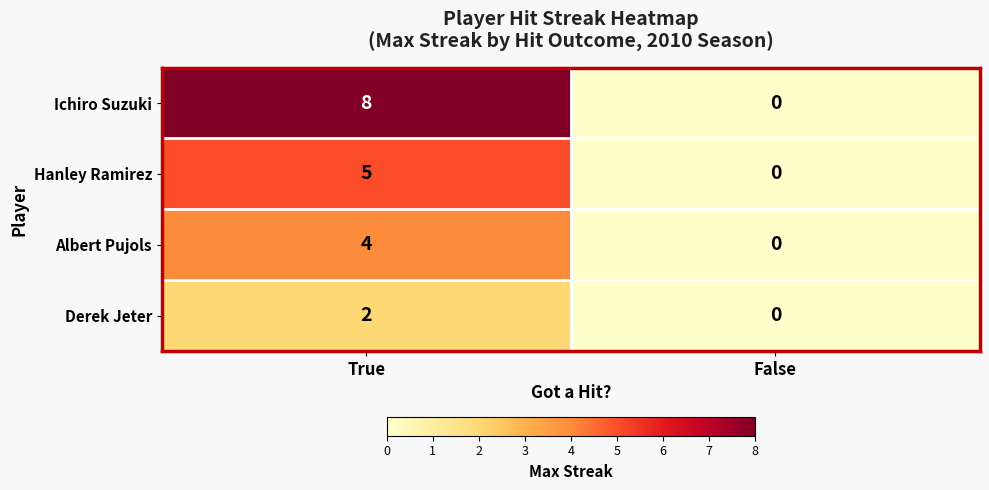

What is the sum of all Hanley Ramirez values?

5